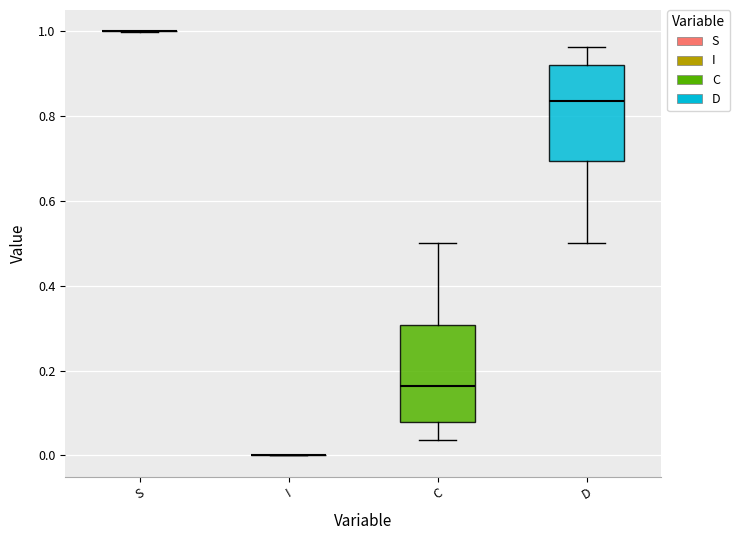

Reading left to right, transcribe this box plot: for each box, give where its median line is, the range the box spans, and where its two whiskers end, as read against the y-axis. The values are not printed on the chart, so give them approximately, as read against the axis.

S: box collapsed to a line at 1.00, whiskers 1.00 to 1.00
I: box collapsed to a line at 0.00, whiskers 0.00 to 0.00
C: median 0.16, box 0.08 to 0.30, whiskers 0.04 to 0.50
D: median 0.84, box 0.70 to 0.92, whiskers 0.50 to 0.96